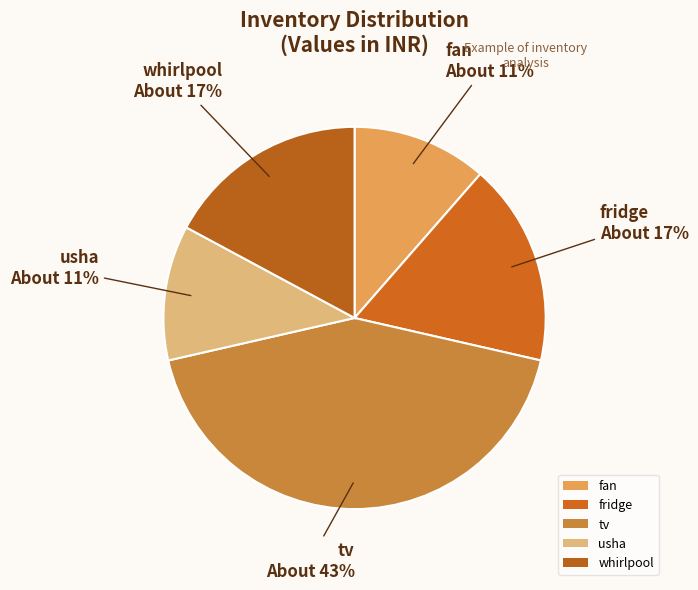

True or false: fridge accounts for 17% of the total.

True